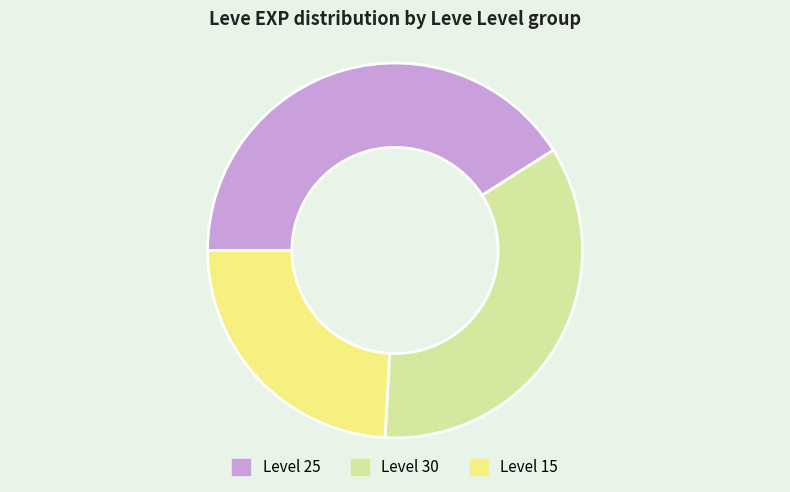

How many slices are in this pie chart?

3